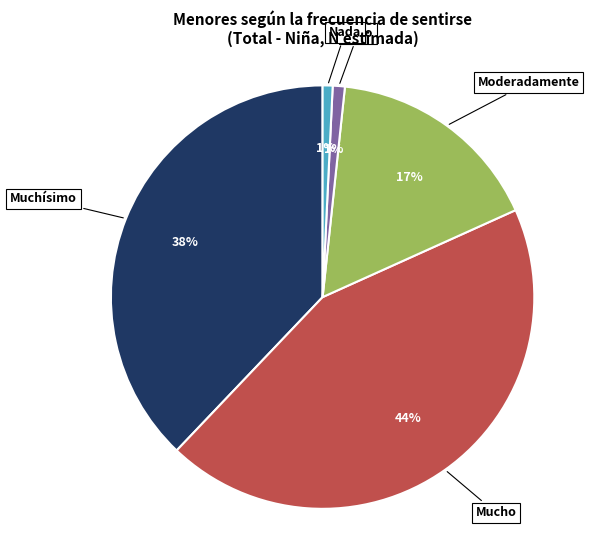

To the nearest percent, what is the difference between the largest and smallest slice percentages?

43%